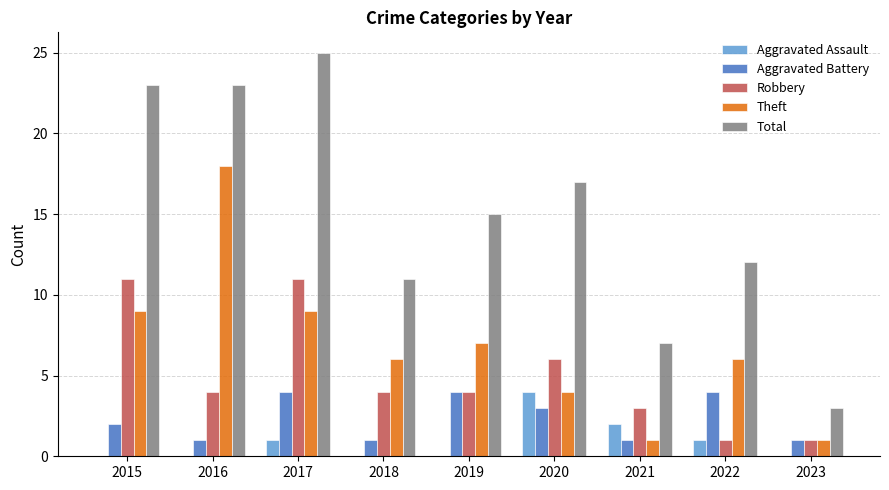

What is the total value across all series at 2017?

50